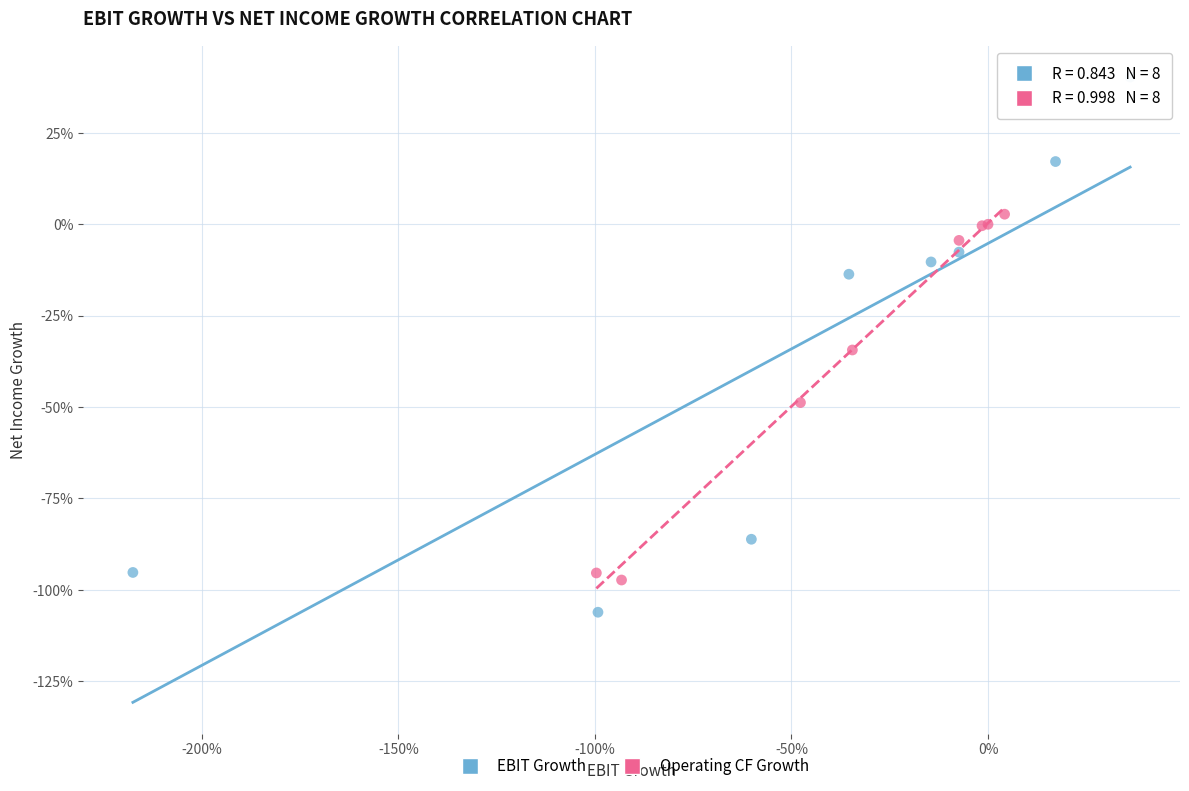

Which series has the widest spread of Y values?

EBIT Growth